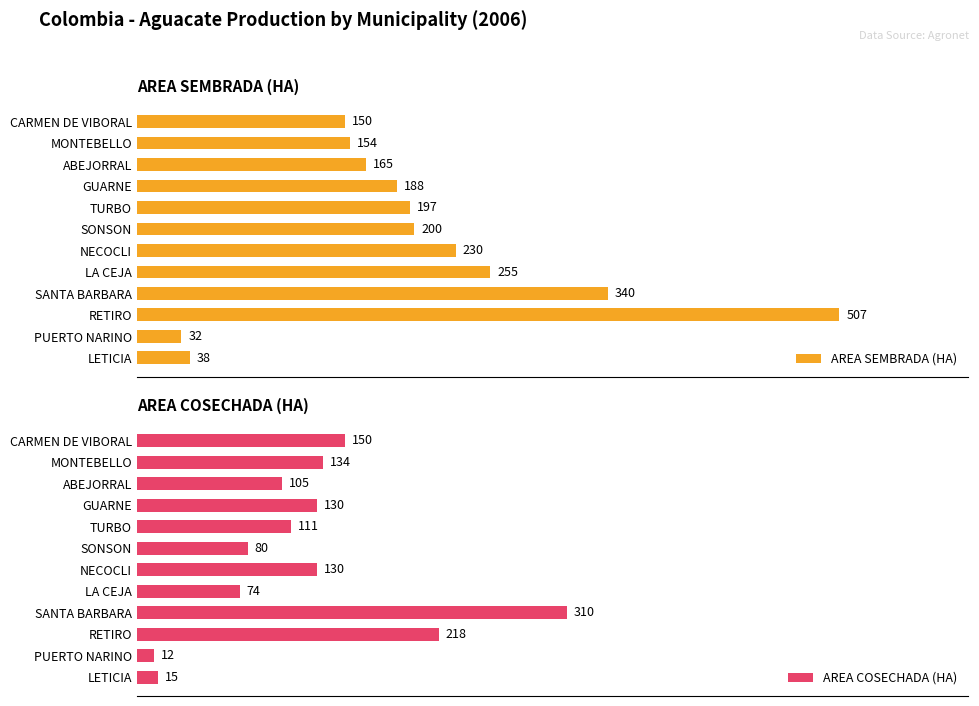

Rank the series by their maximum value, from highest to lowest.

AREA SEMBRADA (HA), AREA COSECHADA (HA)